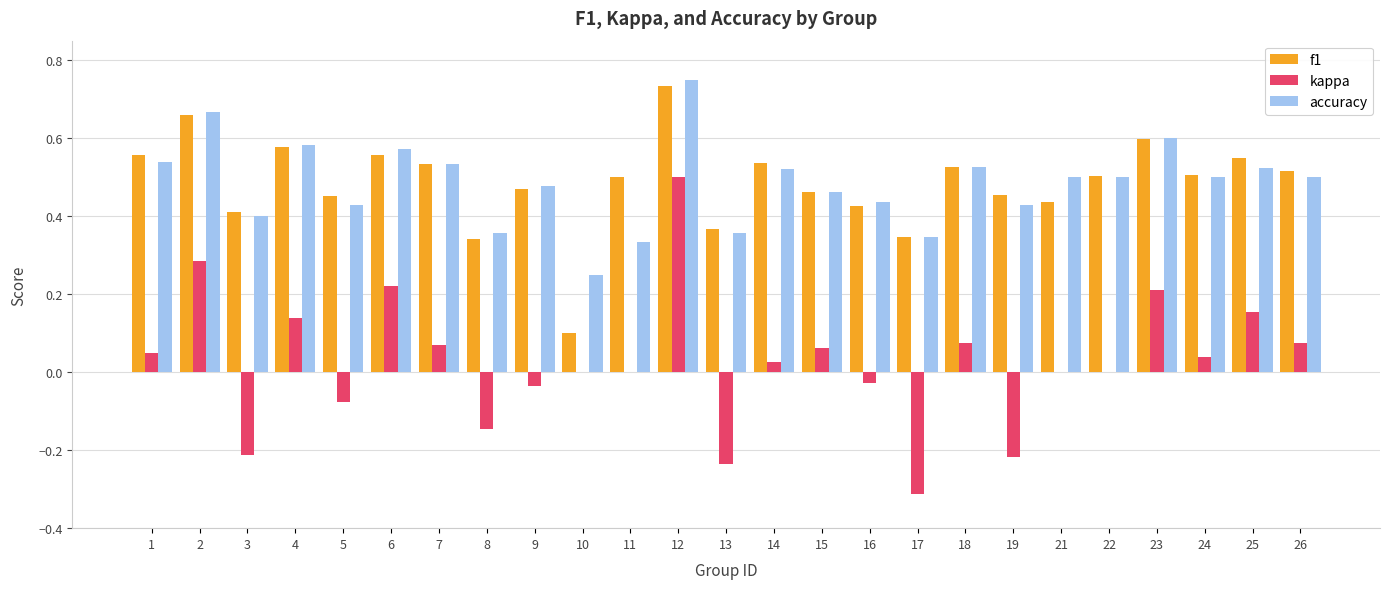

Is it true that accuracy equals 0.5 at 17?

False